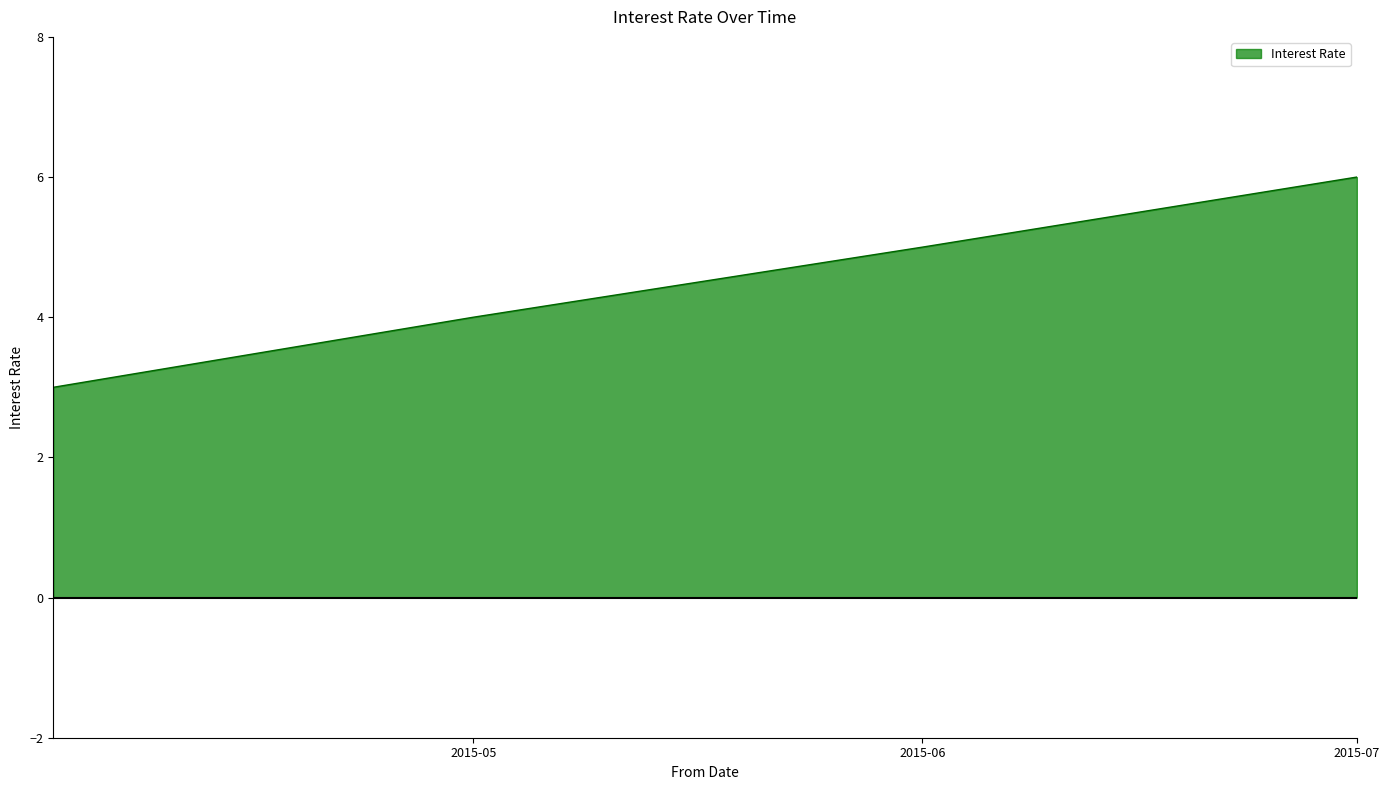

What is the greatest value displayed?

6